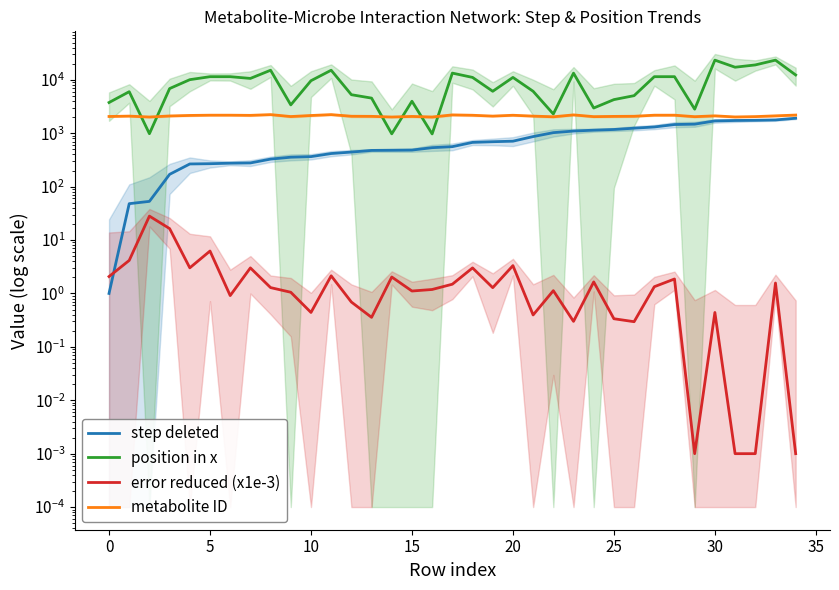

What is the label of the 13th point from the left?

12